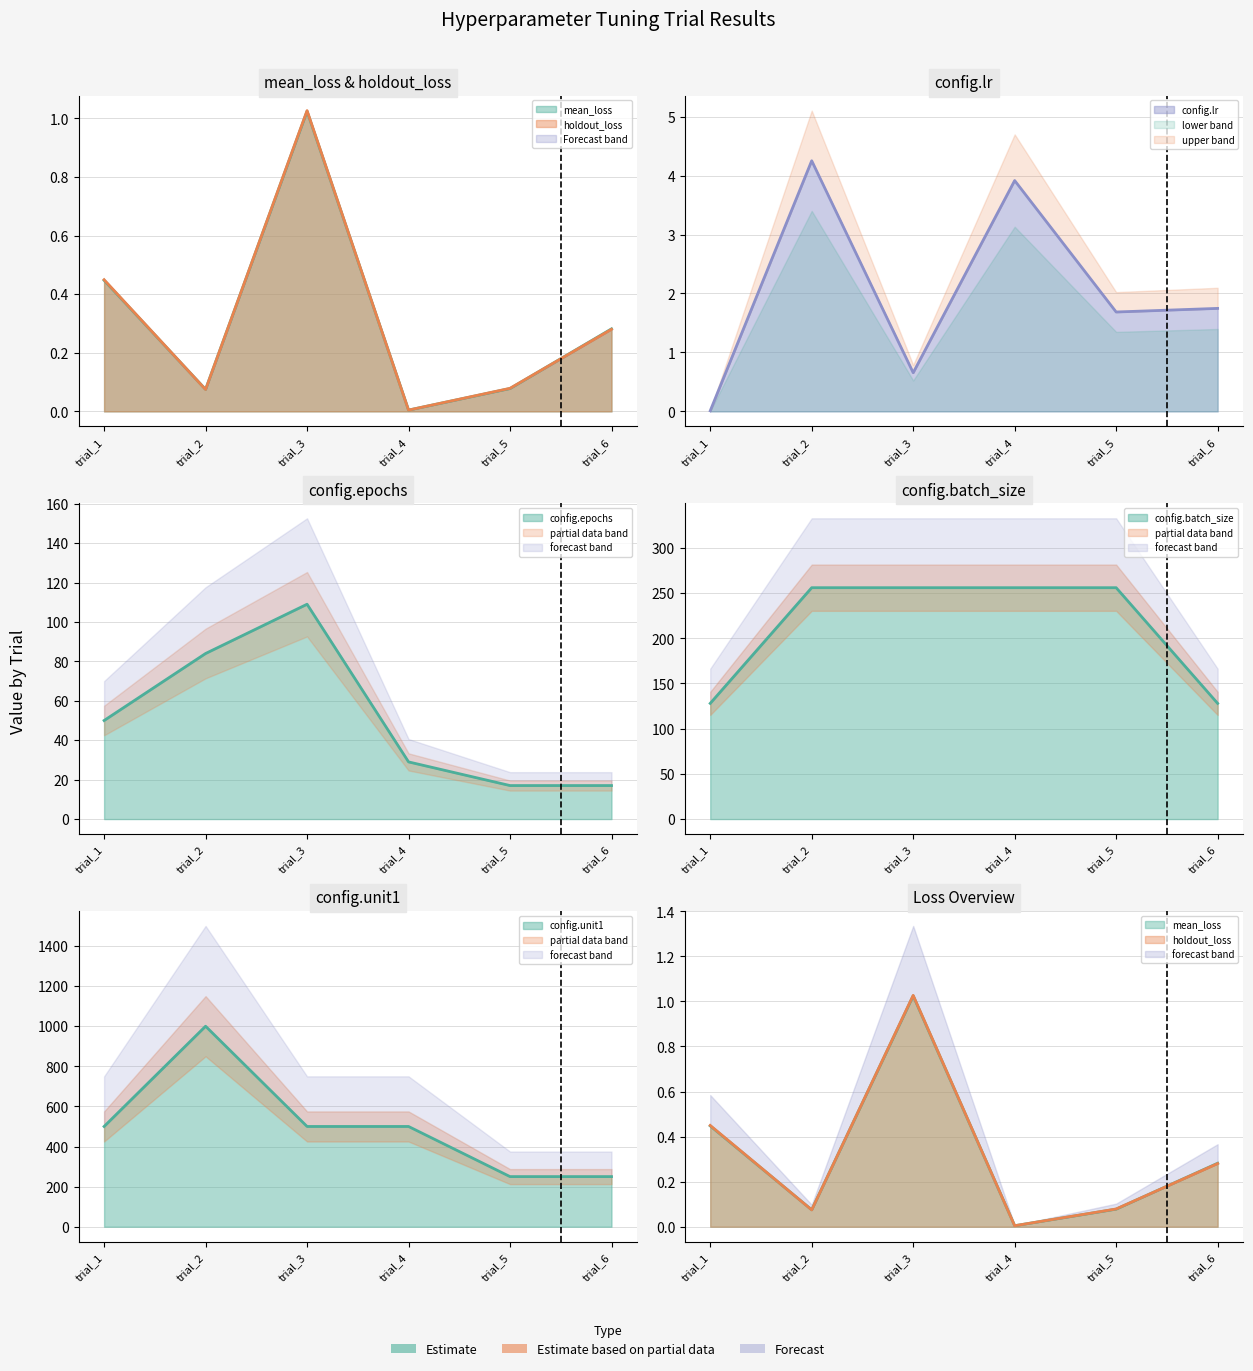

At which label does config.epochs reach its minimum?

trial_5